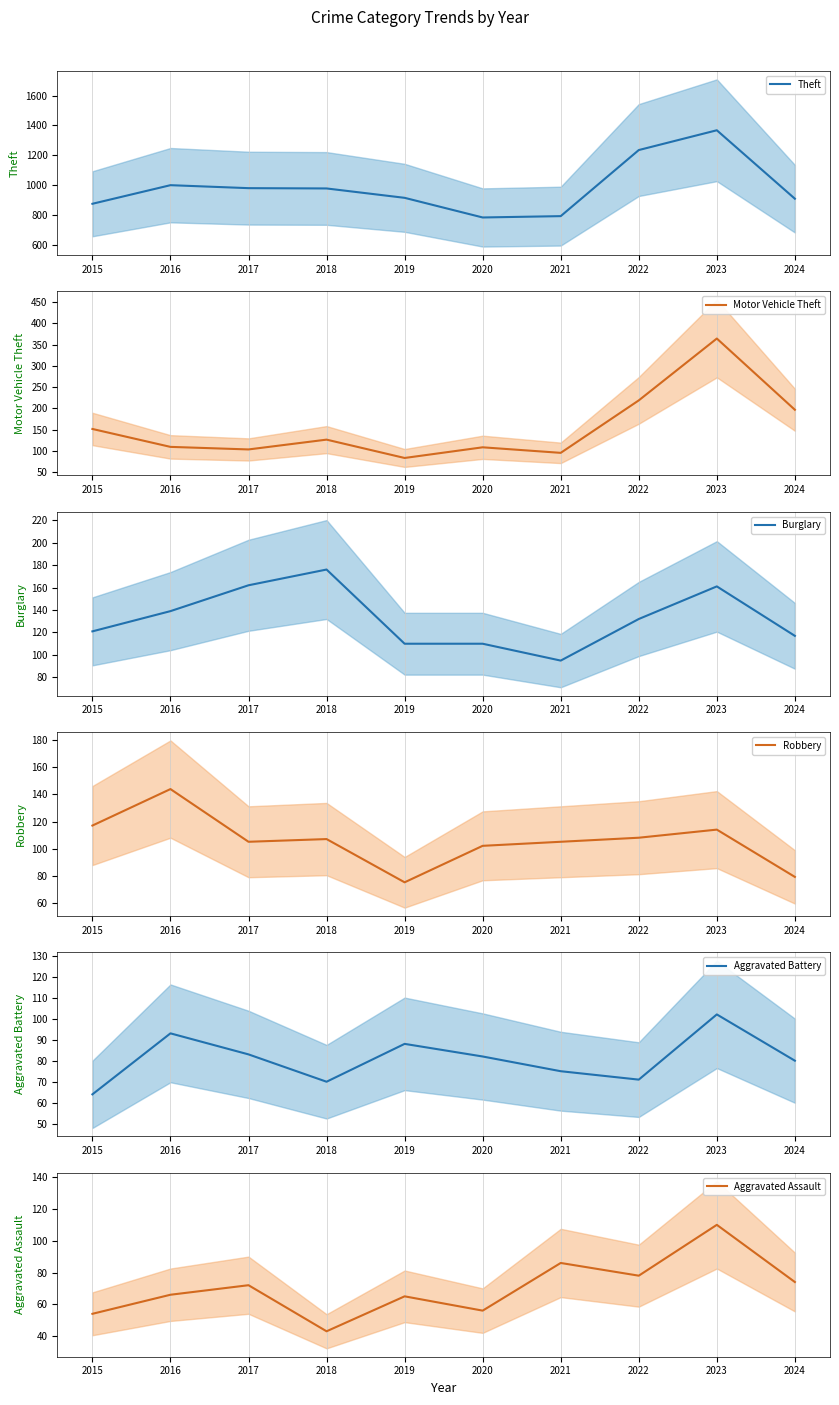

What is the value of the Theft point at the 5th from the left?

914